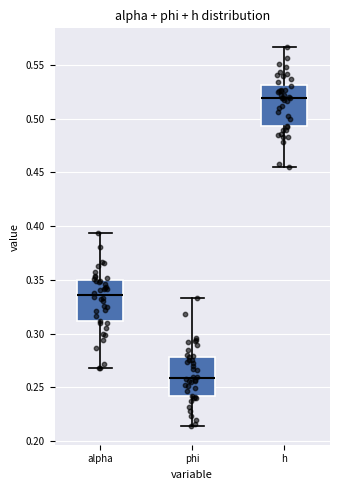

Which box has the lowest median line?

phi